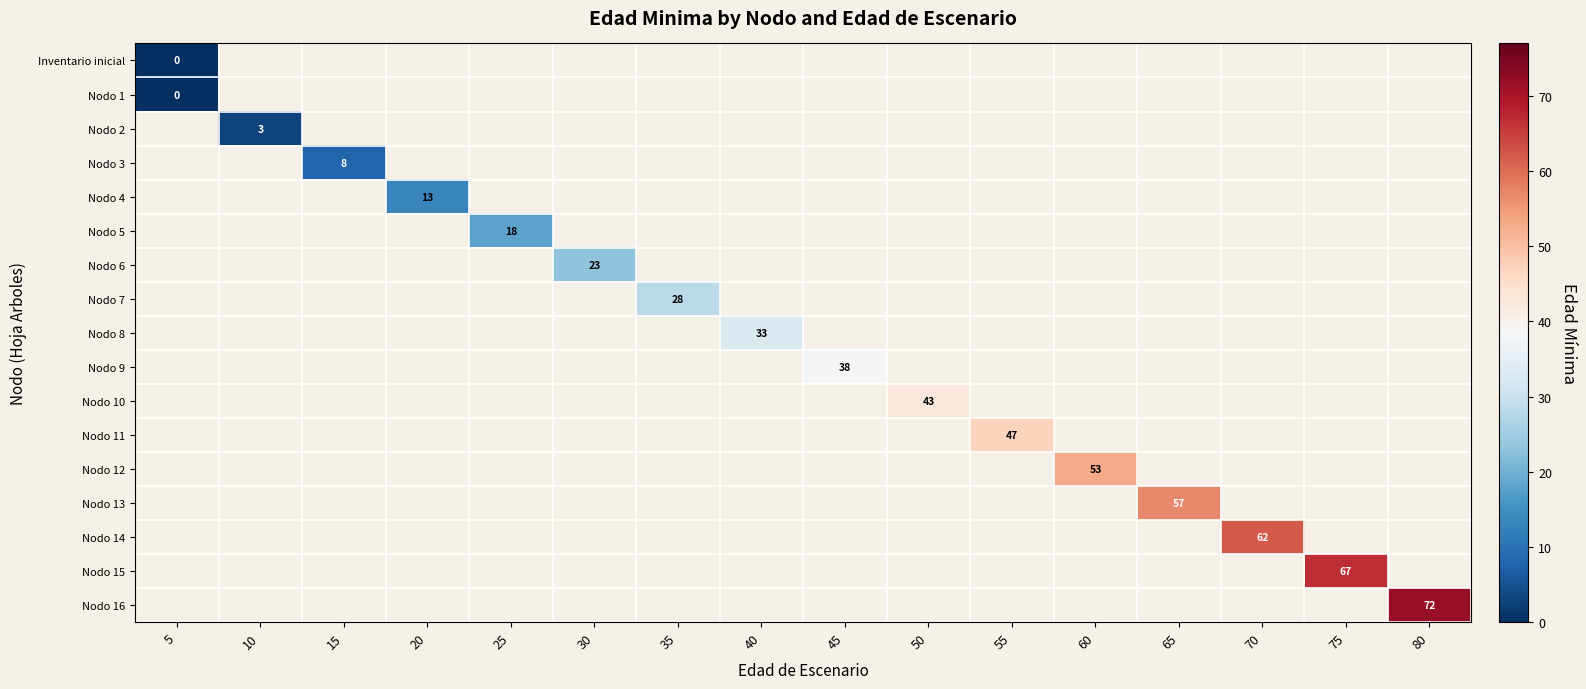

Count the number of categories in the chart.

16